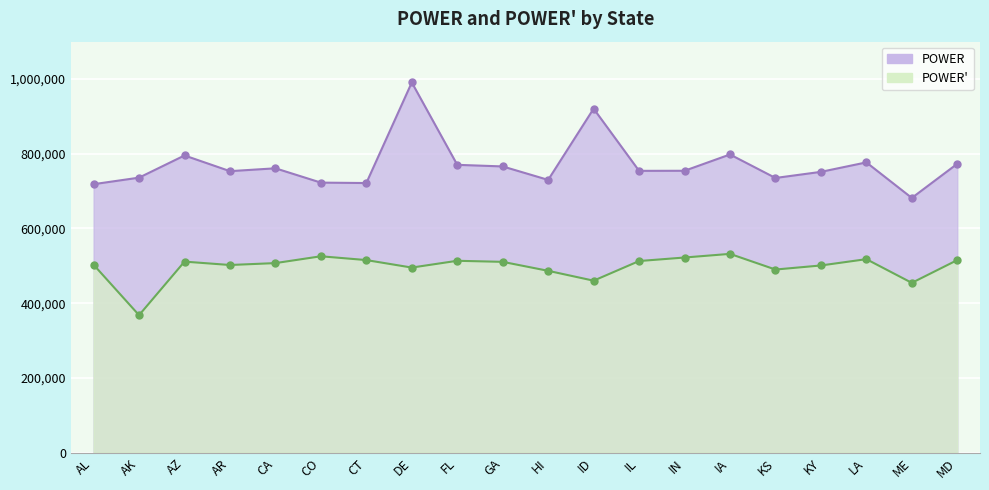

Between CA and CT, which is larger?

CA